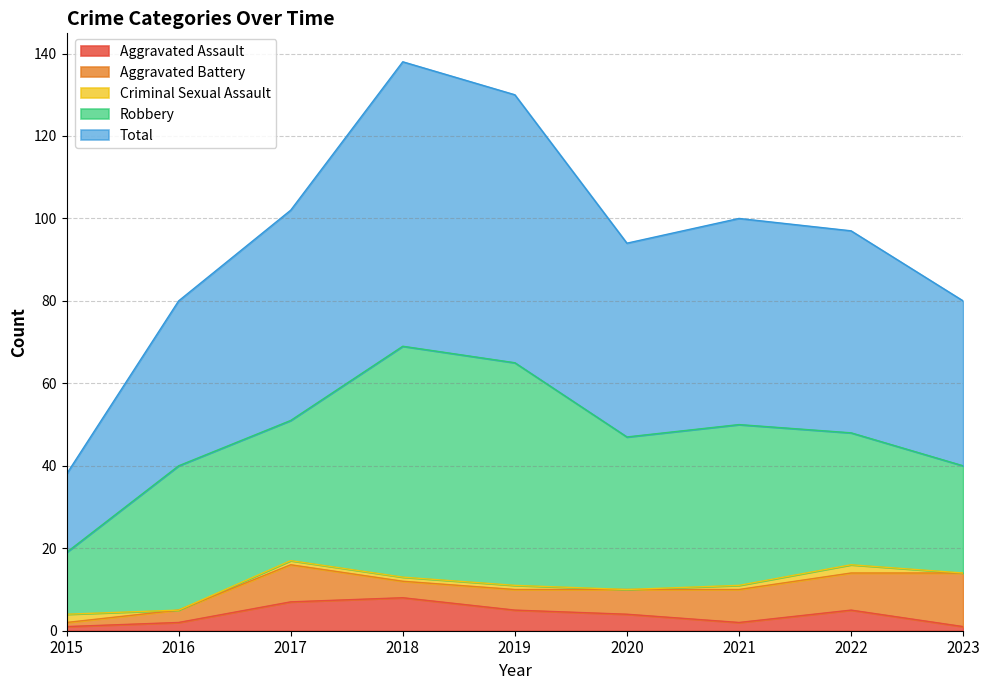

Where is the first local maximum for Aggravated Battery?

2017